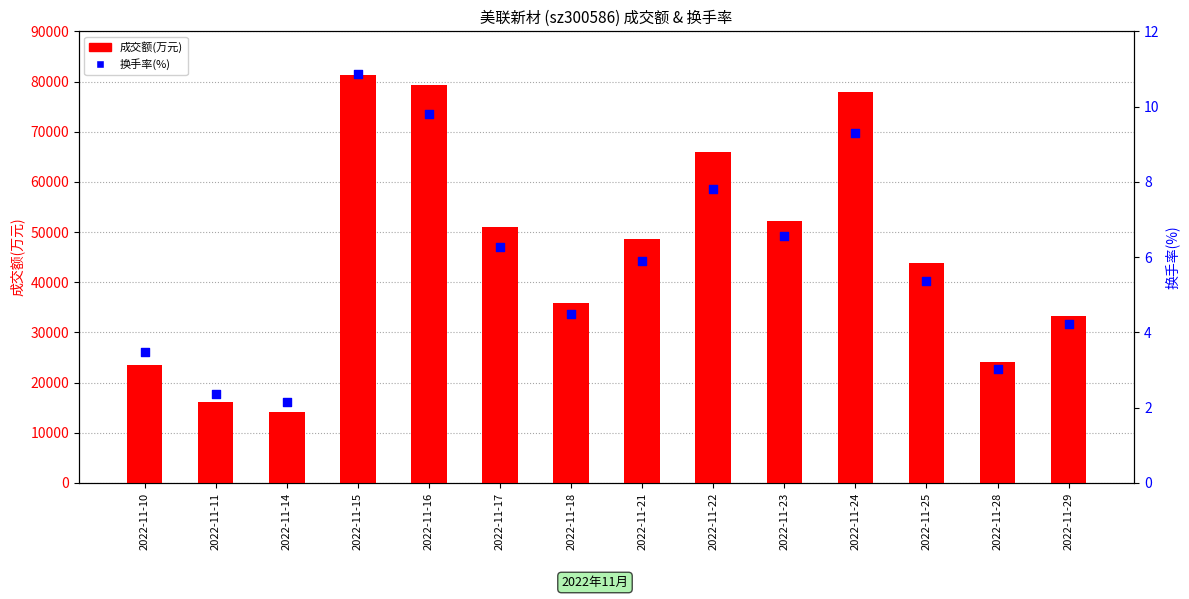

Is the value of 换手率(%) at 2022-11-23 greater than the value of 成交额(万元) at 2022-11-16?

No